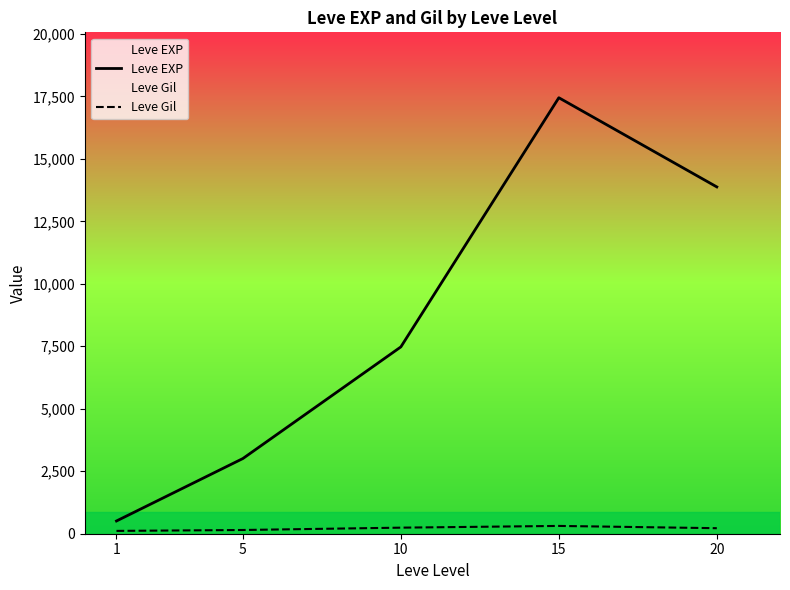

The value of Leve Gil at 1 is 63.9. True or false?

False